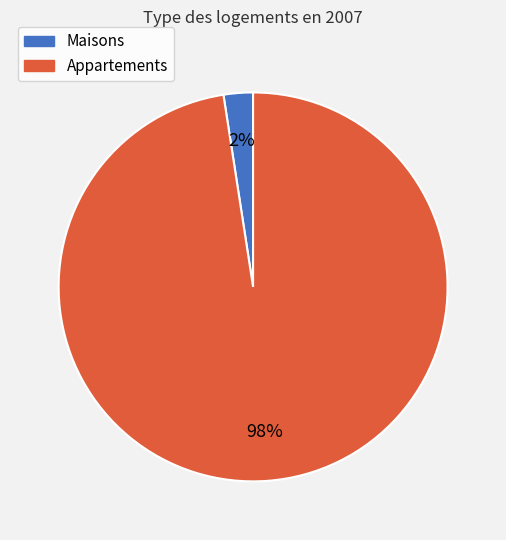

Is there a majority slice in this chart?

Yes